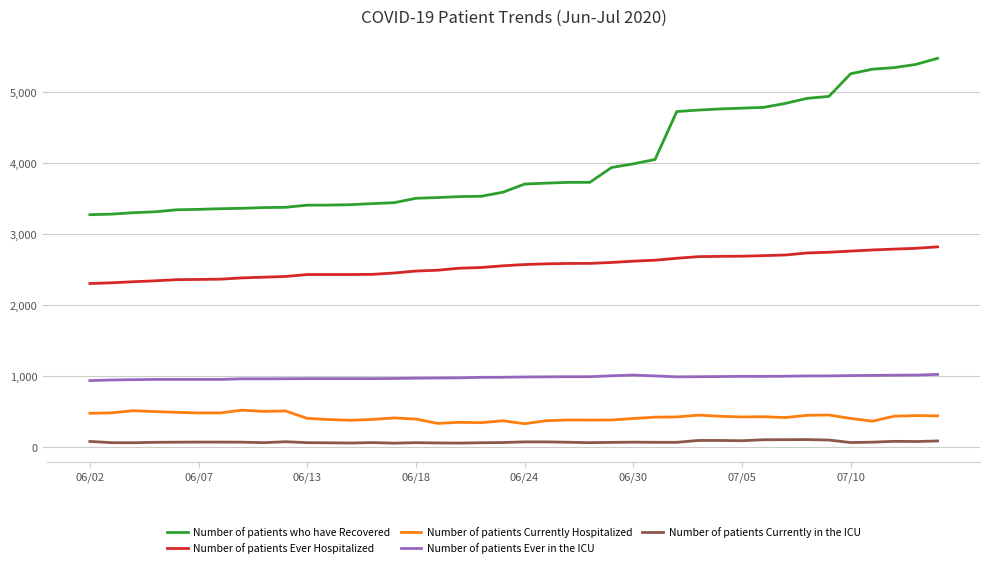

Rank the series by their maximum value, from lowest to highest.

Number of patients Currently in the ICU, Number of patients Currently Hospitalized, Number of patients Ever in the ICU, Number of patients Ever Hospitalized, Number of patients who have Recovered